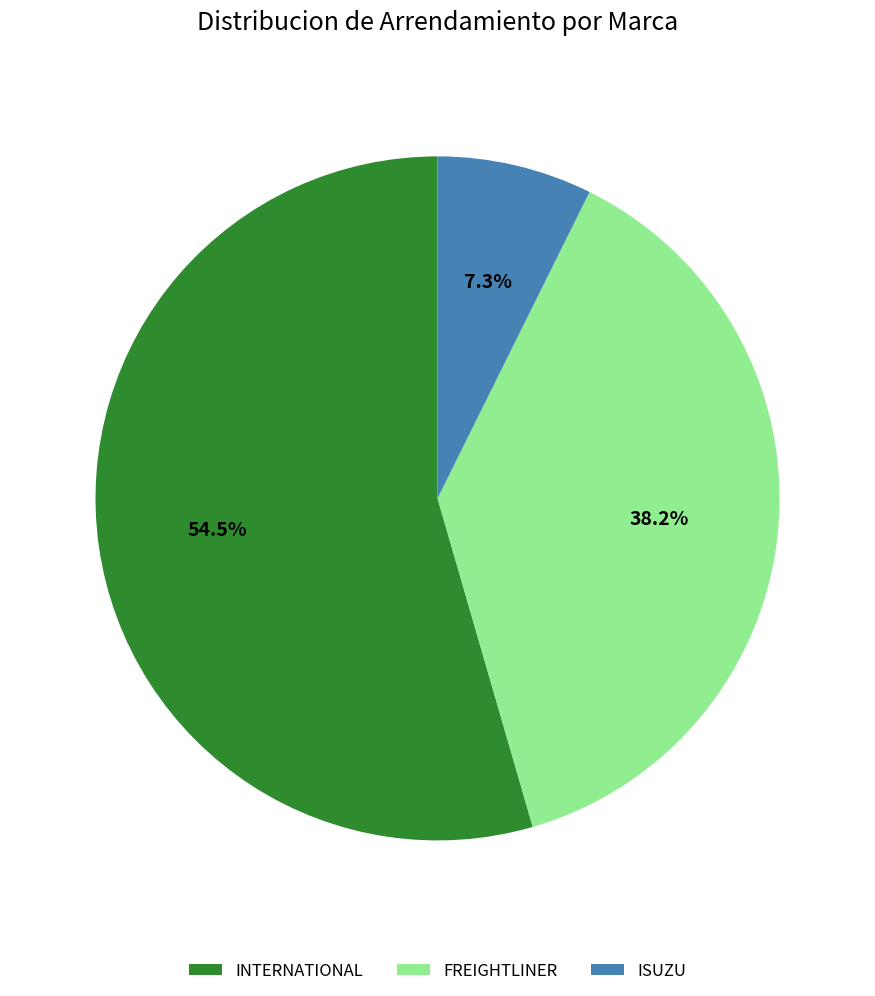

What is the ratio of the value at FREIGHTLINER to the value at ISUZU?

5.2